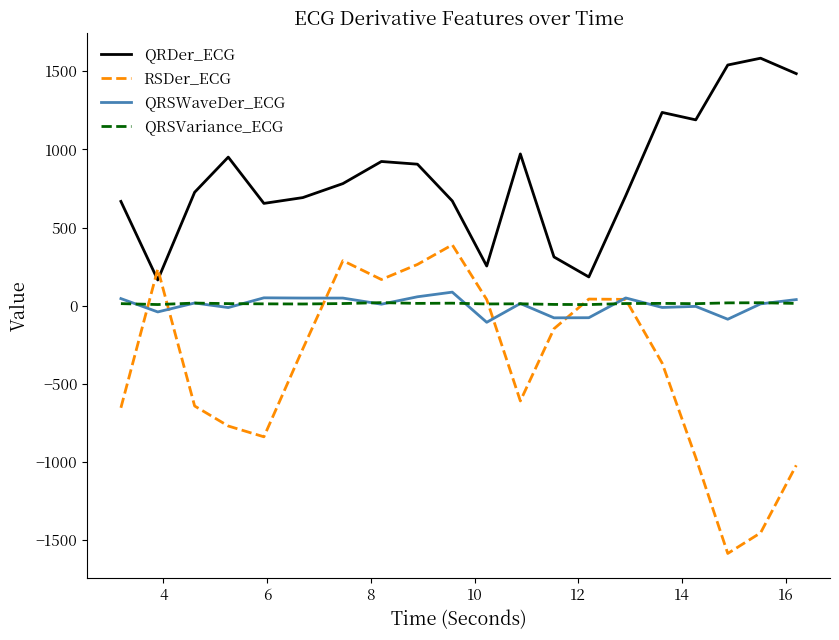

Which series has the largest range (max minus min)?

RSDer_ECG